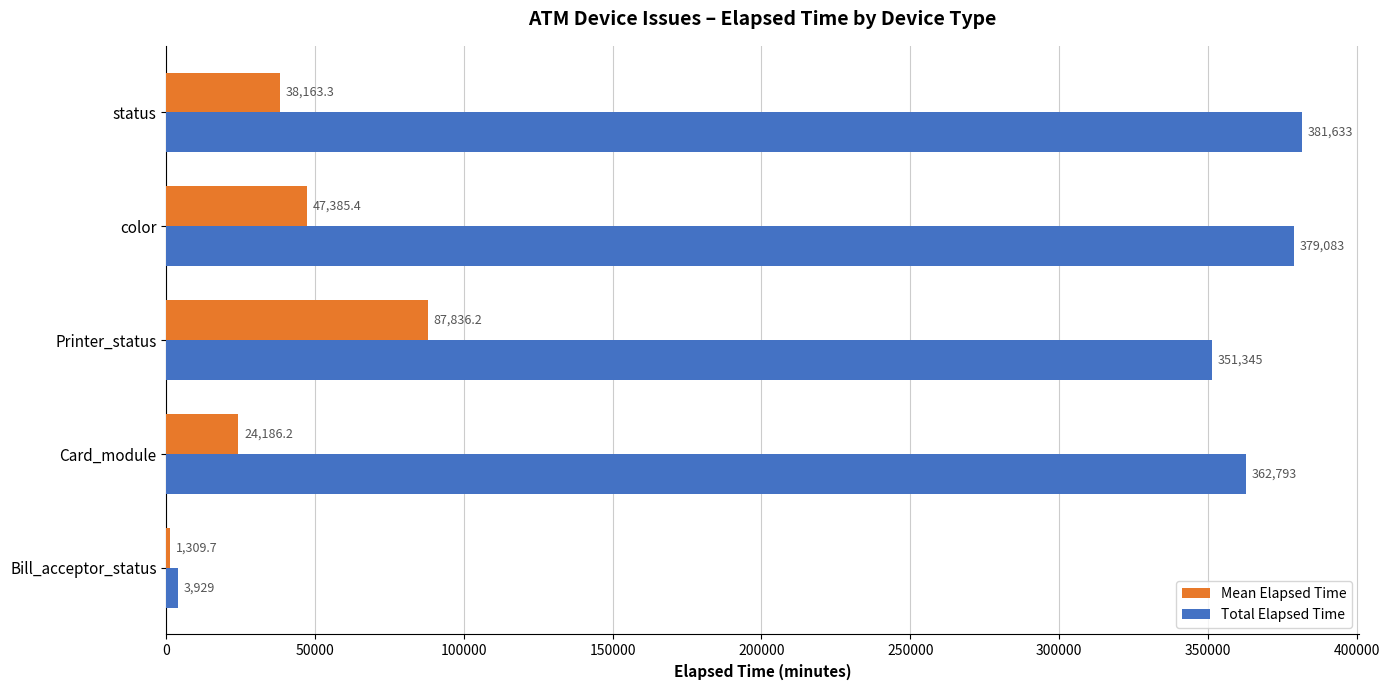

What is the difference between the maximum and second lowest values in the Mean Elapsed Time series?

63650.0